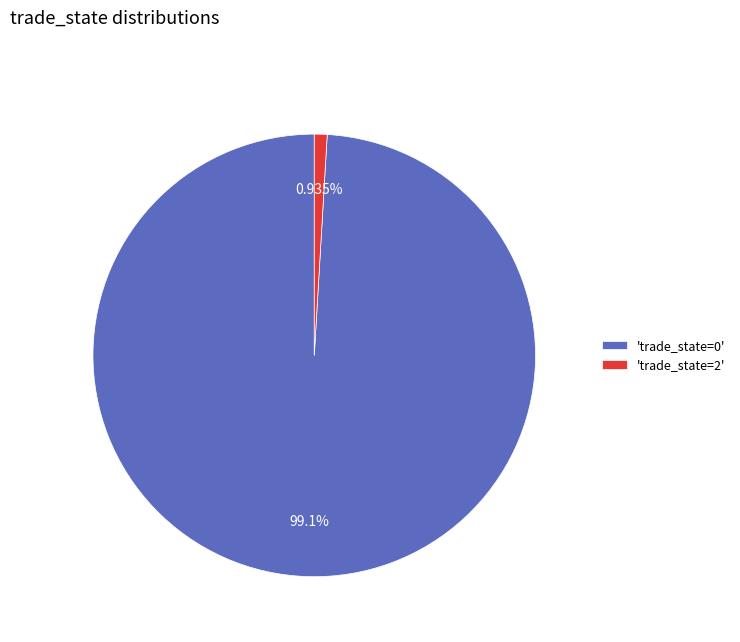

What is the largest slice in the pie chart?

'trade_state=0'